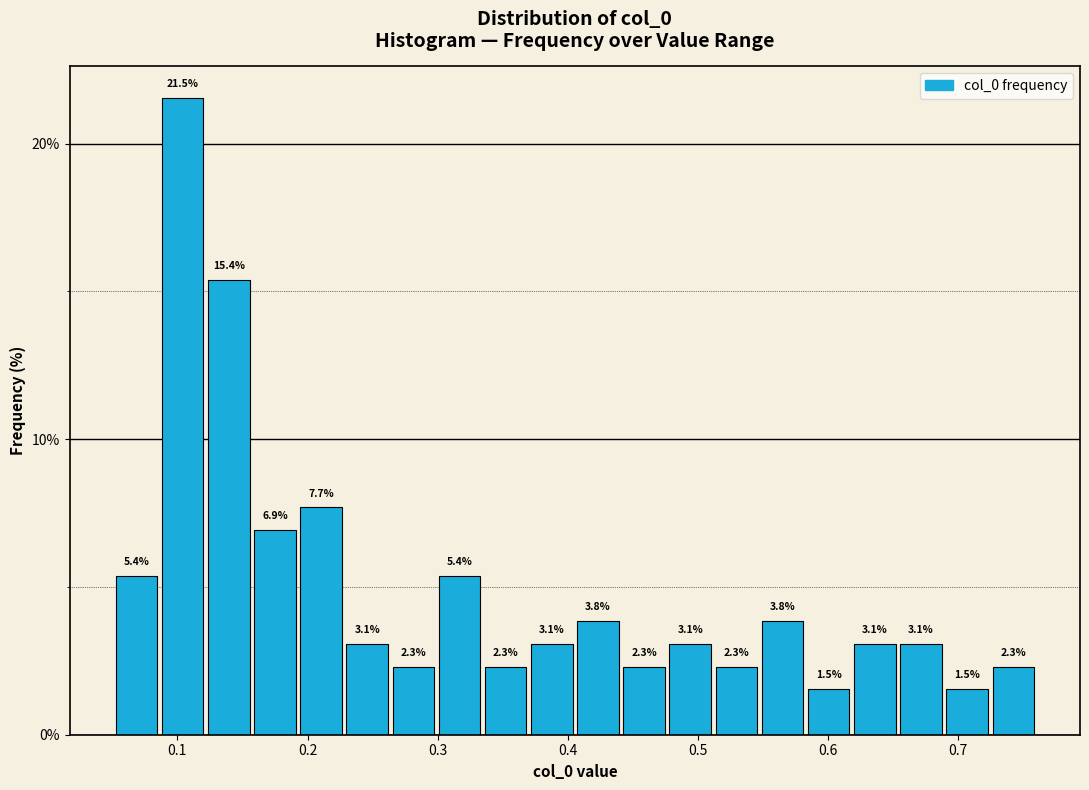

Around what value on the x-axis is the tallest bar? Give the approximate position of its centre, as read against the axis.

0.10